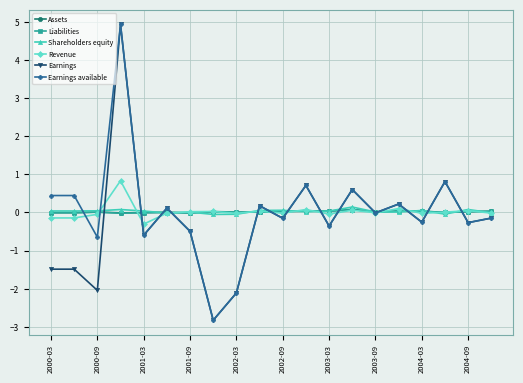

True or false: Earnings available has more than 1 interior local peaks.

True